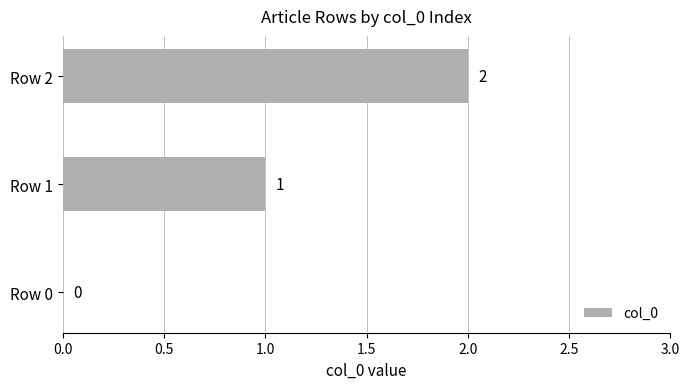

Are the bars horizontal?

Yes